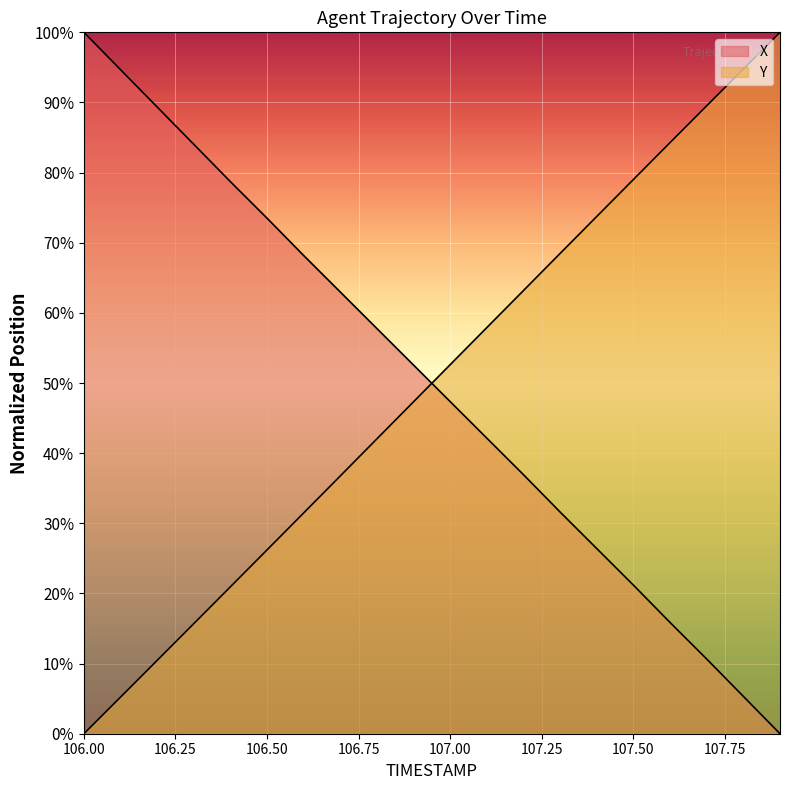

What is the average value of the Y series?

50.0